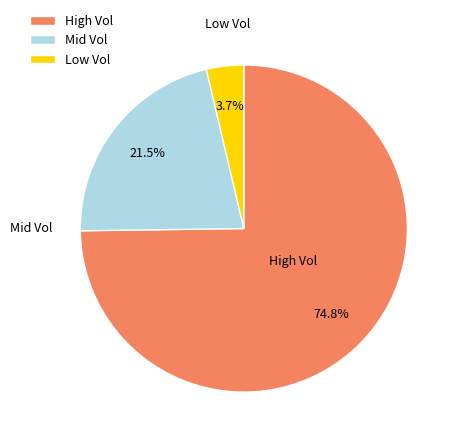

How many segments does this pie chart have?

3